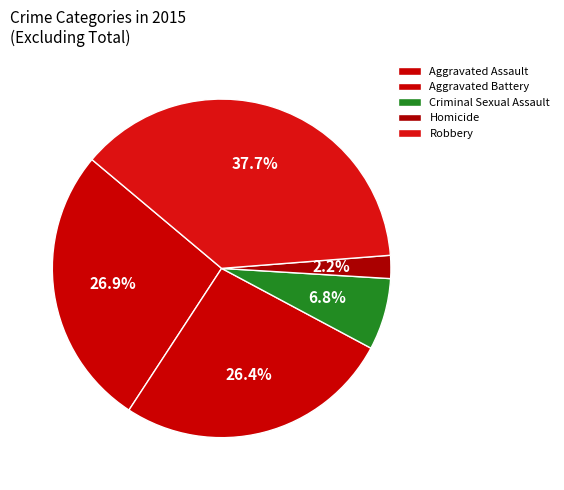

What percentage do Criminal Sexual Assault and Aggravated Battery together represent?

33.3%